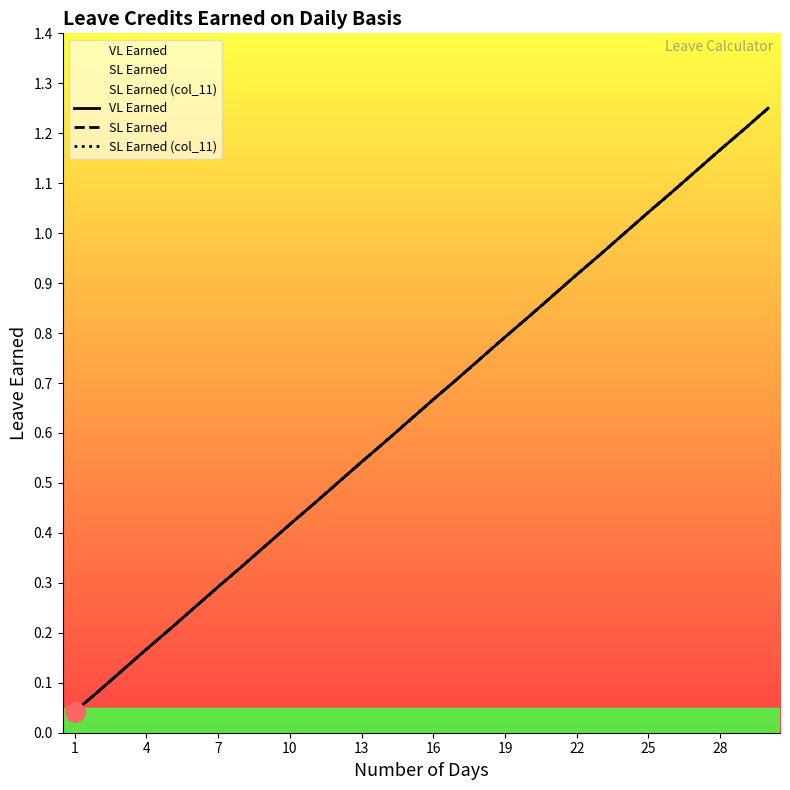

At 25, list the series in order from largest to smallest.

VL Earned, SL Earned, SL Earned (col_11)